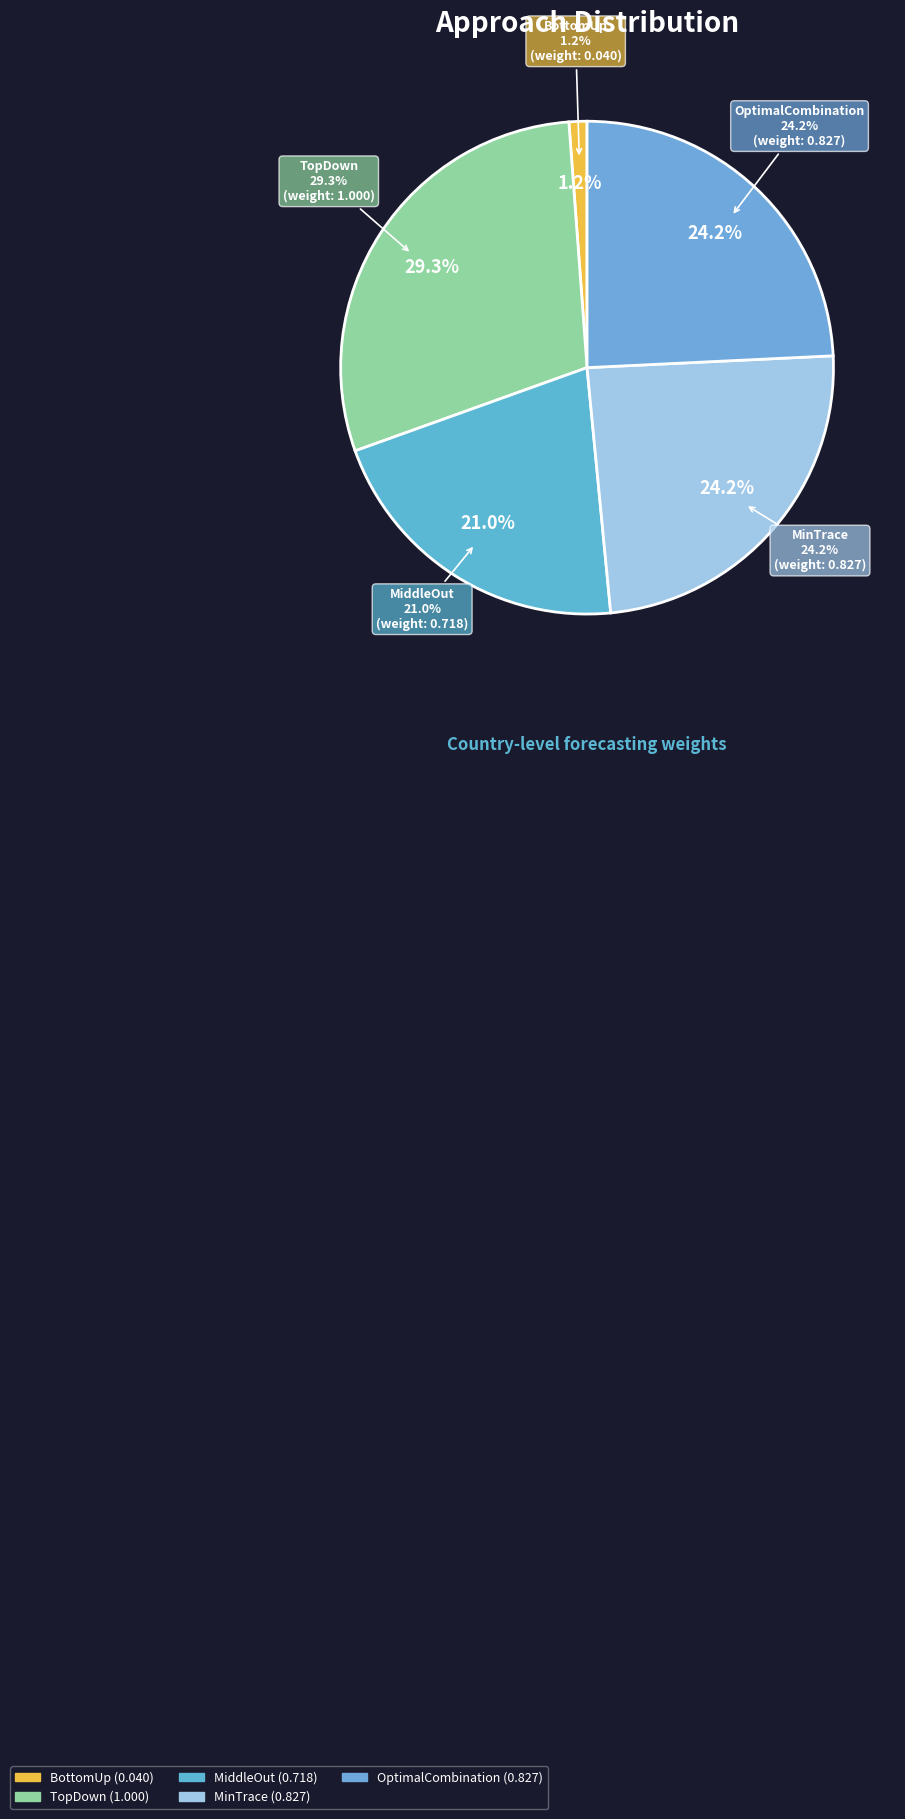

To the nearest percent, what is the combined percentage of MiddleOut and OptimalCombination?

45%